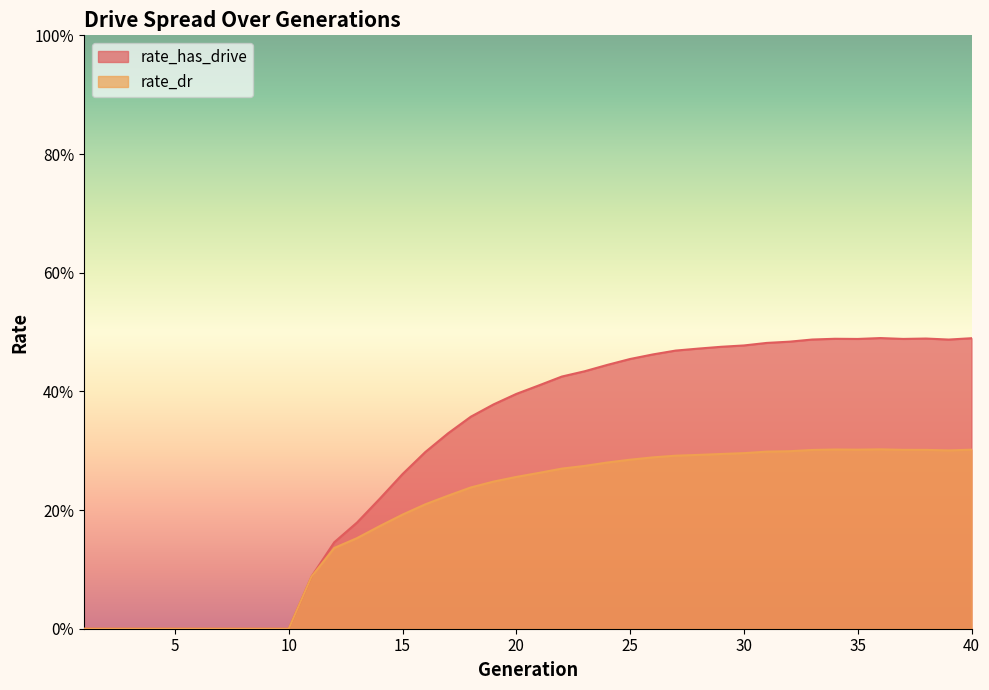

At which label is rate_has_drive closest to 0?

1